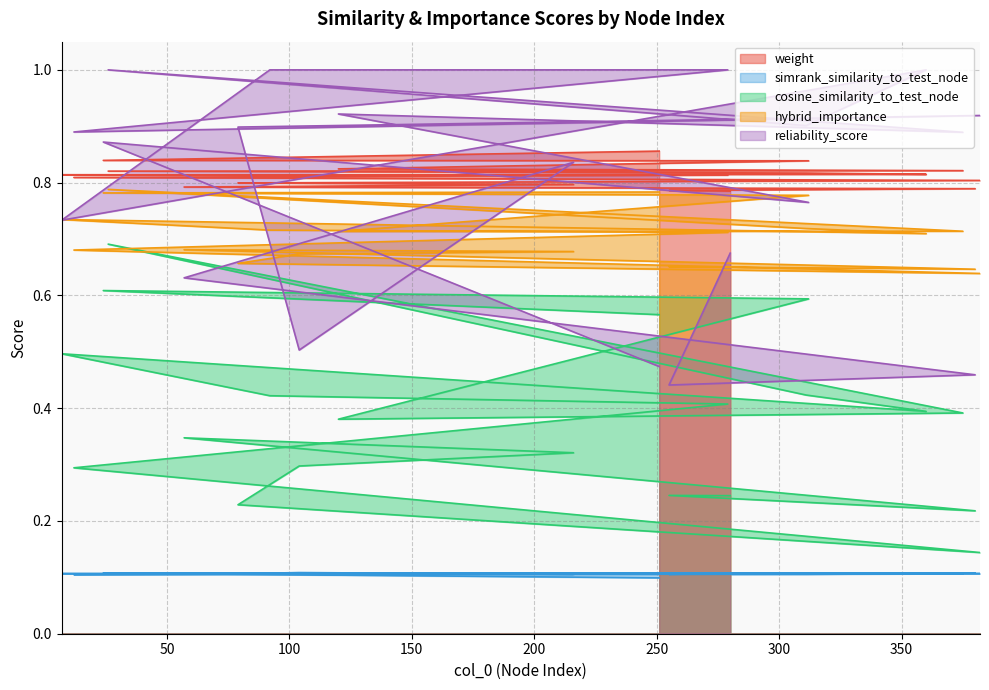

Does the chart have visible grid lines?

Yes